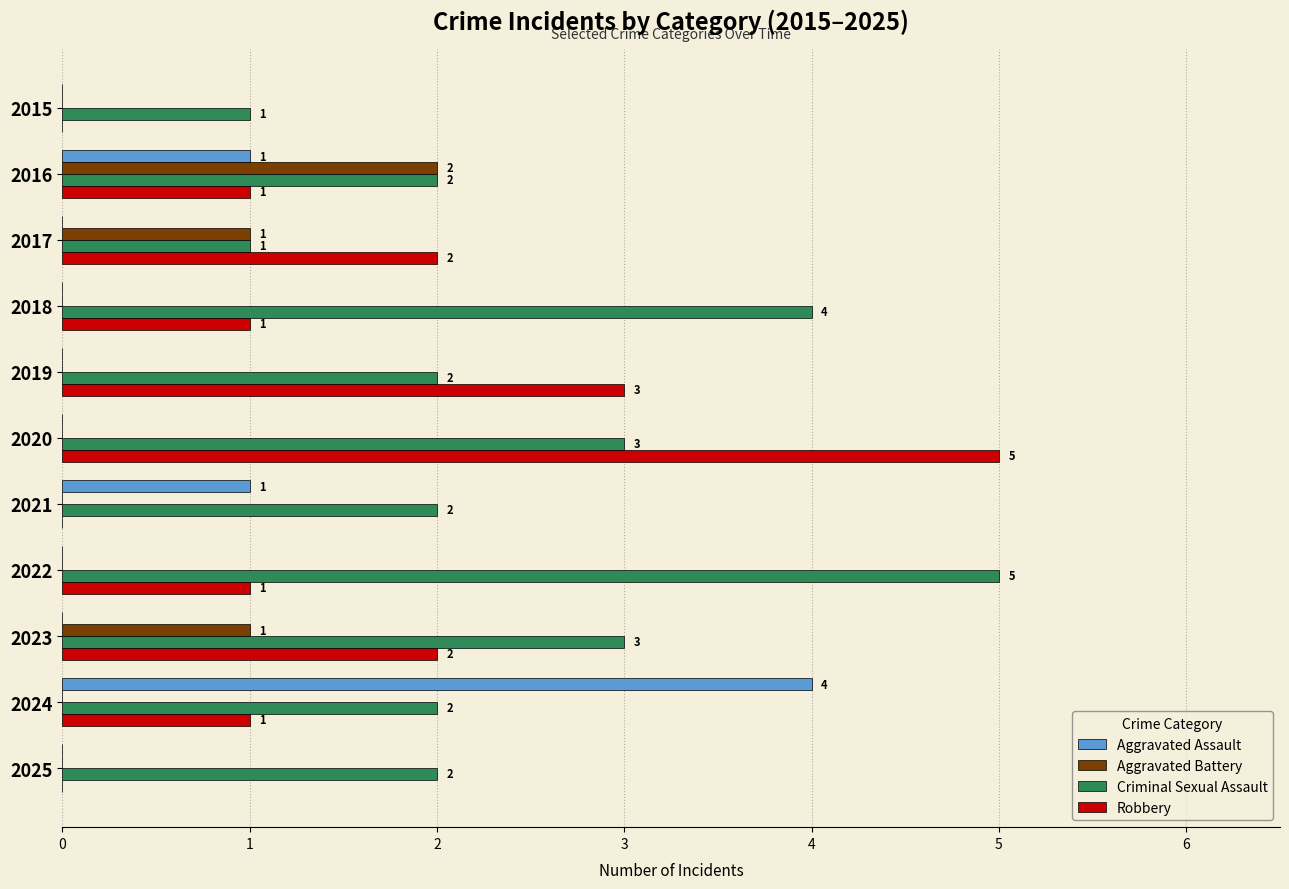

At which category is the sum across all series the highest?

2020